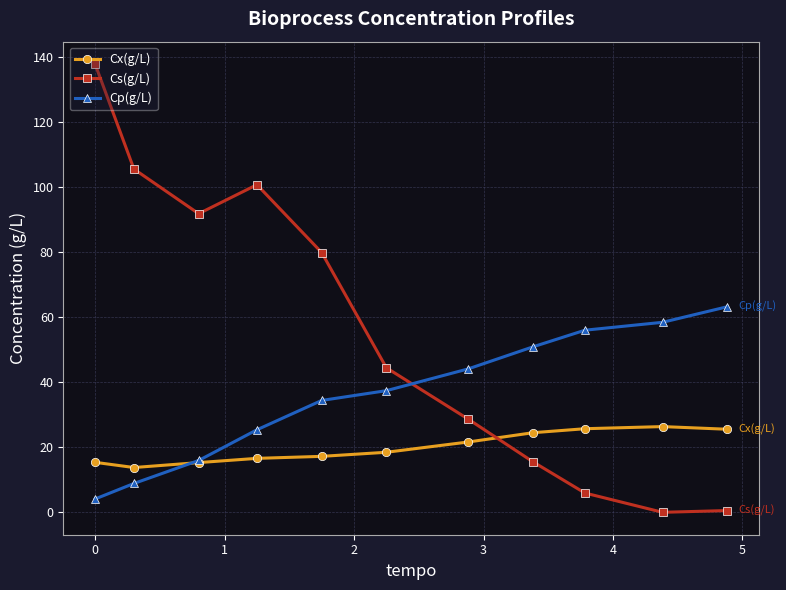

Which series has the largest range (max minus min)?

Cs(g/L)